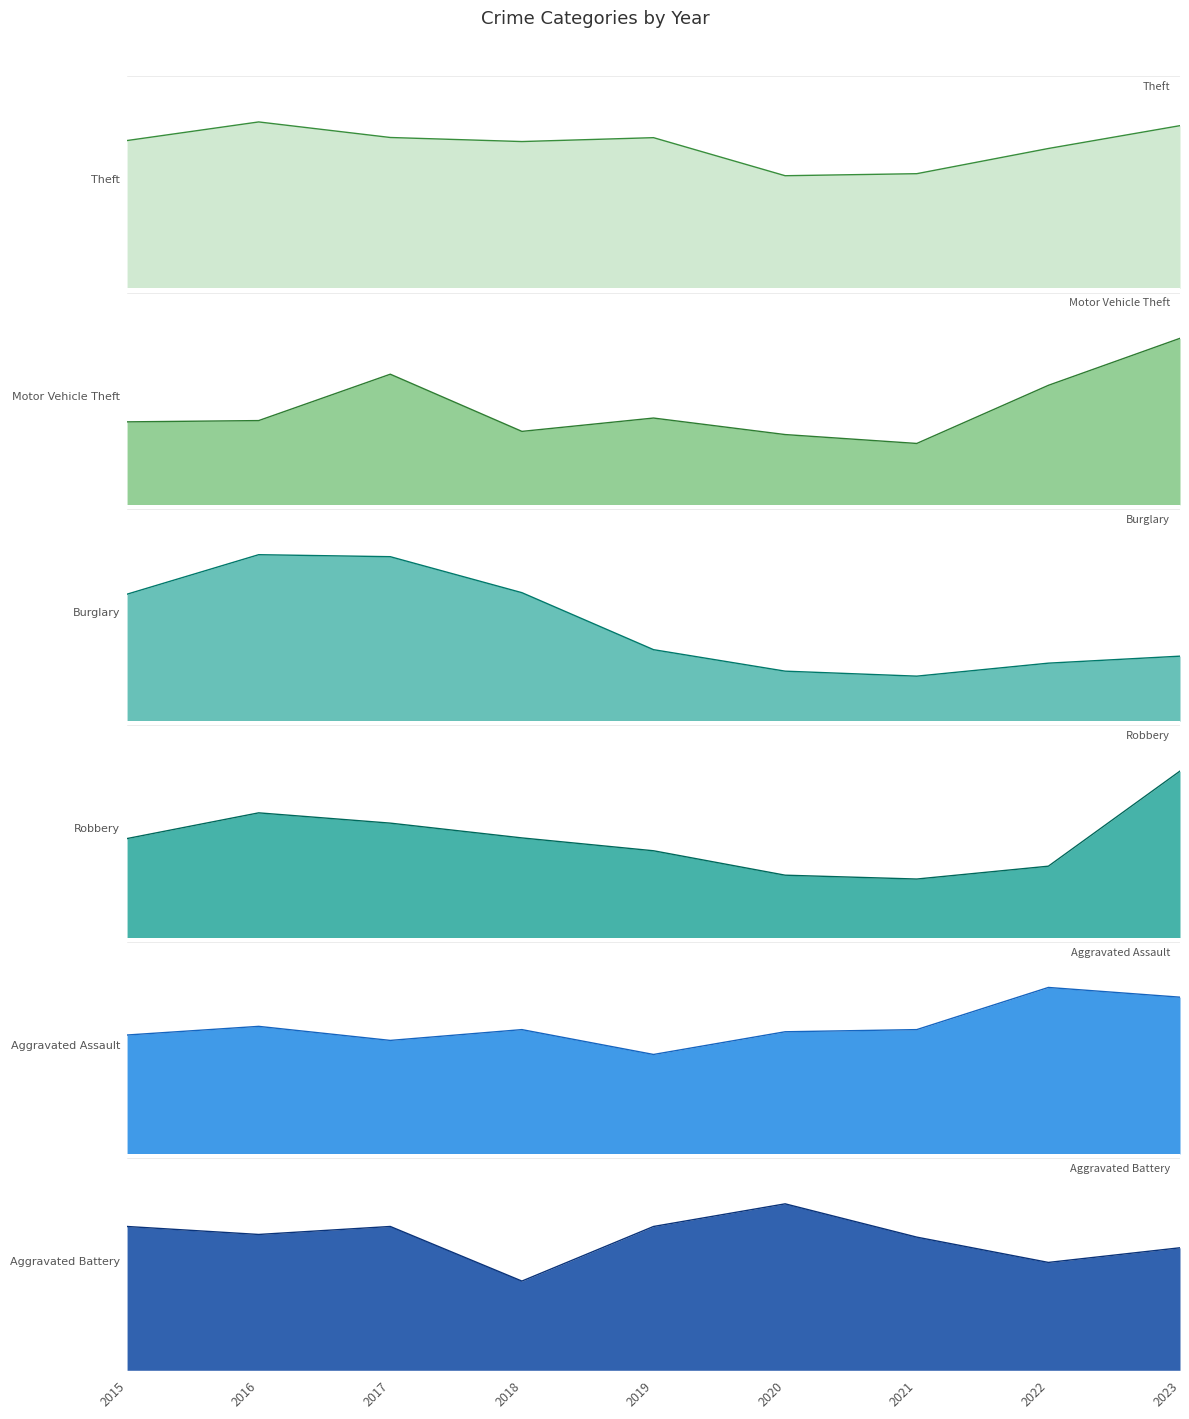

How many lines are shown in the chart?

6